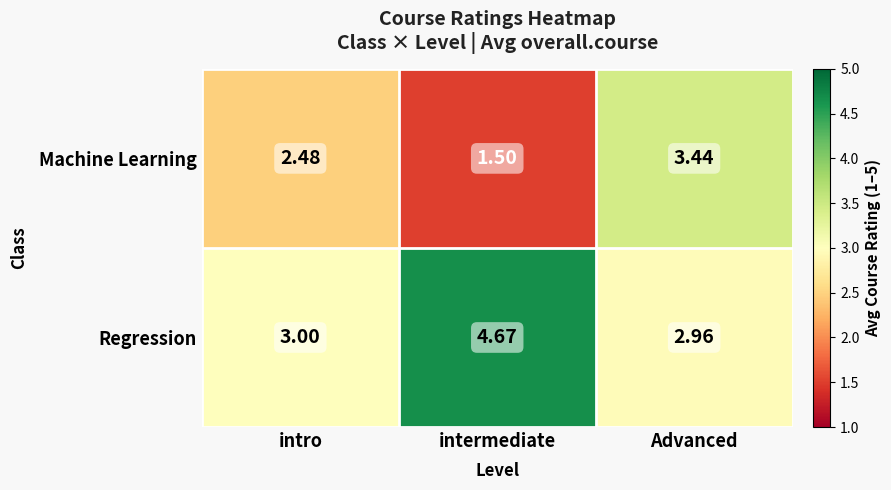

Which series changed the most between intermediate and Advanced?

Machine Learning